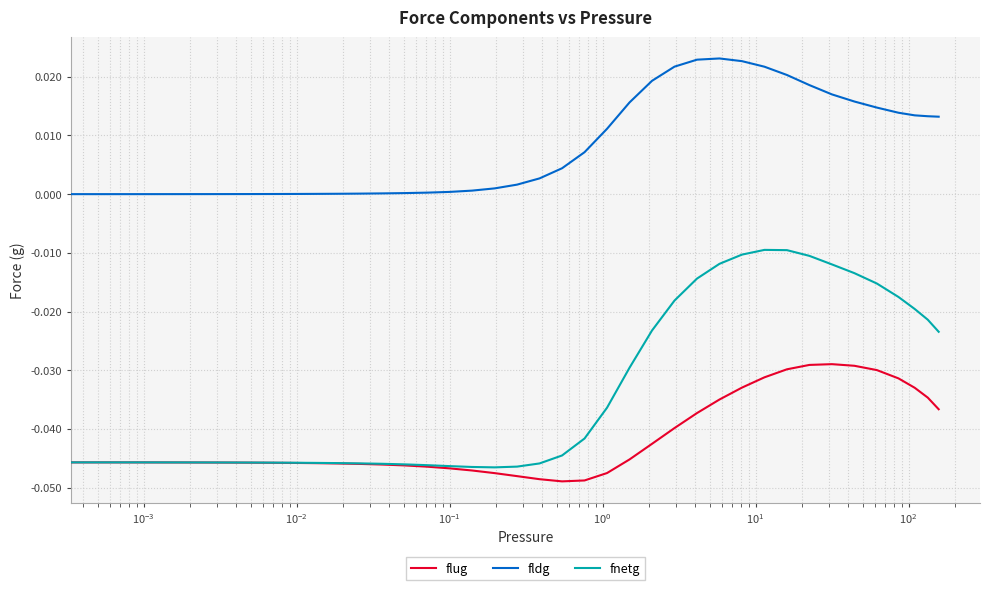

Rank the series by their maximum value, from lowest to highest.

flug, fnetg, fldg